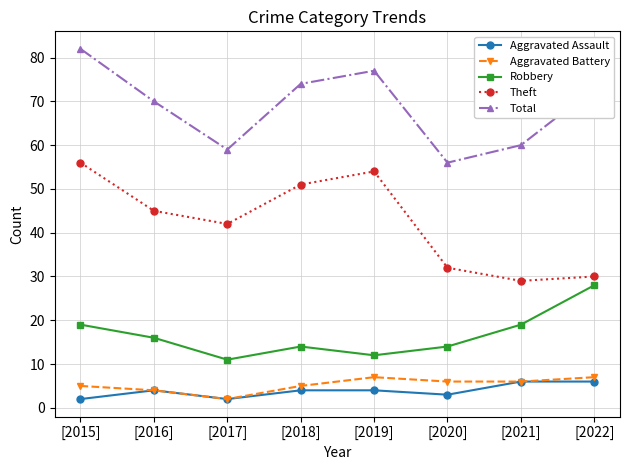

Reading left to right, extract all data points from this chart.

Aggravated Assault: 2	4	2	4	4	3	6	6
Aggravated Battery: 5	4	2	5	7	6	6	7
Robbery: 19	16	11	14	12	14	19	28
Theft: 56	45	42	51	54	32	29	30
Total: 82	70	59	74	77	56	60	73